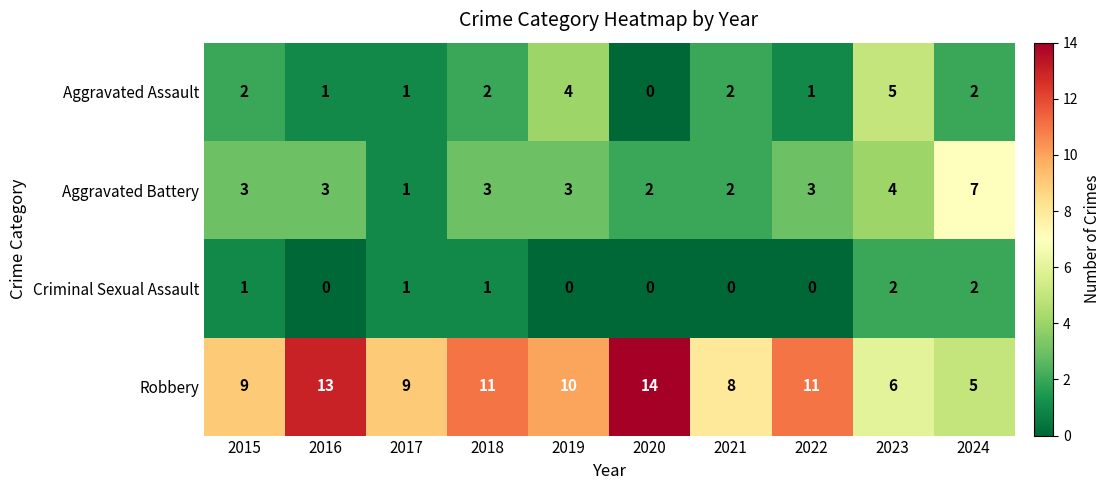

Which series has the largest range (max minus min)?

Robbery